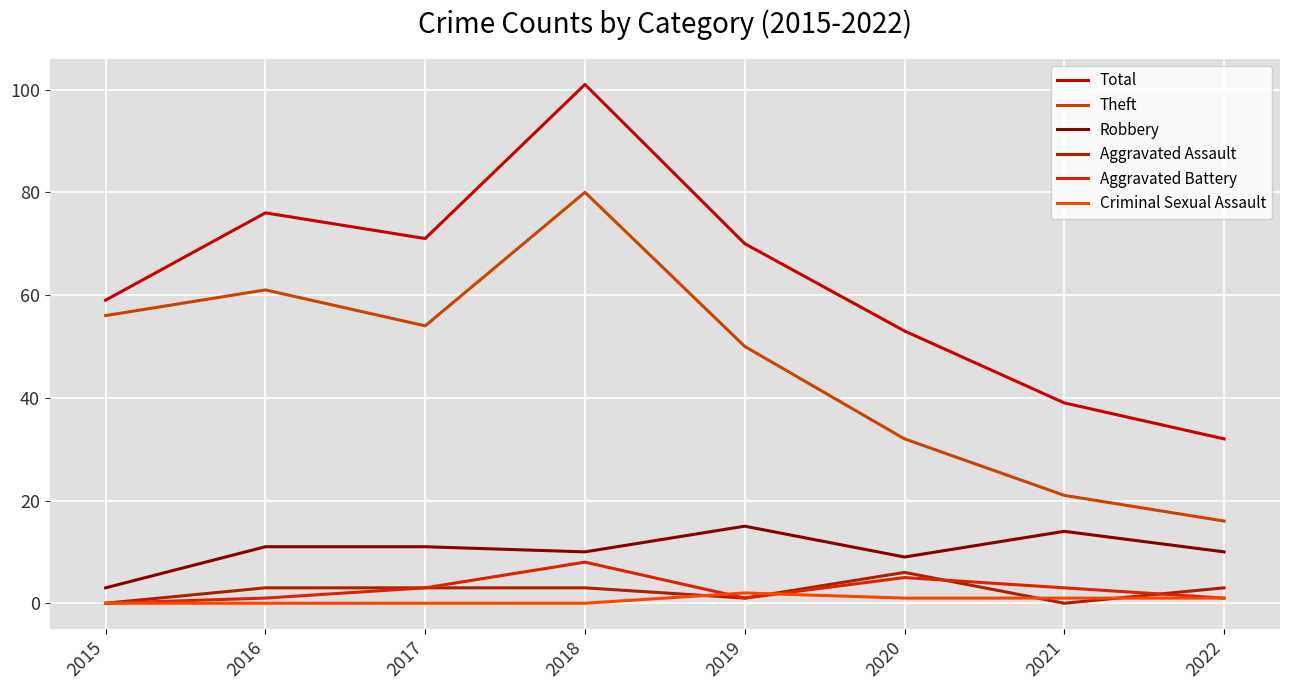

Is this an area chart (filled region under the line)?

No